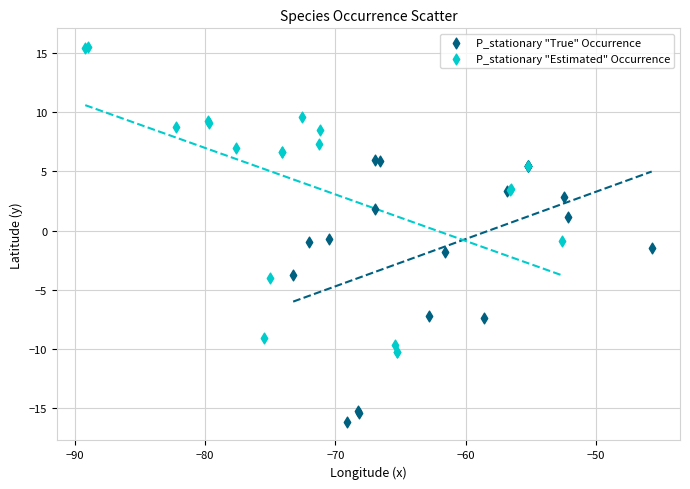

Which series reaches the minimum Y coordinate?

P_stationary "True" Occurrence